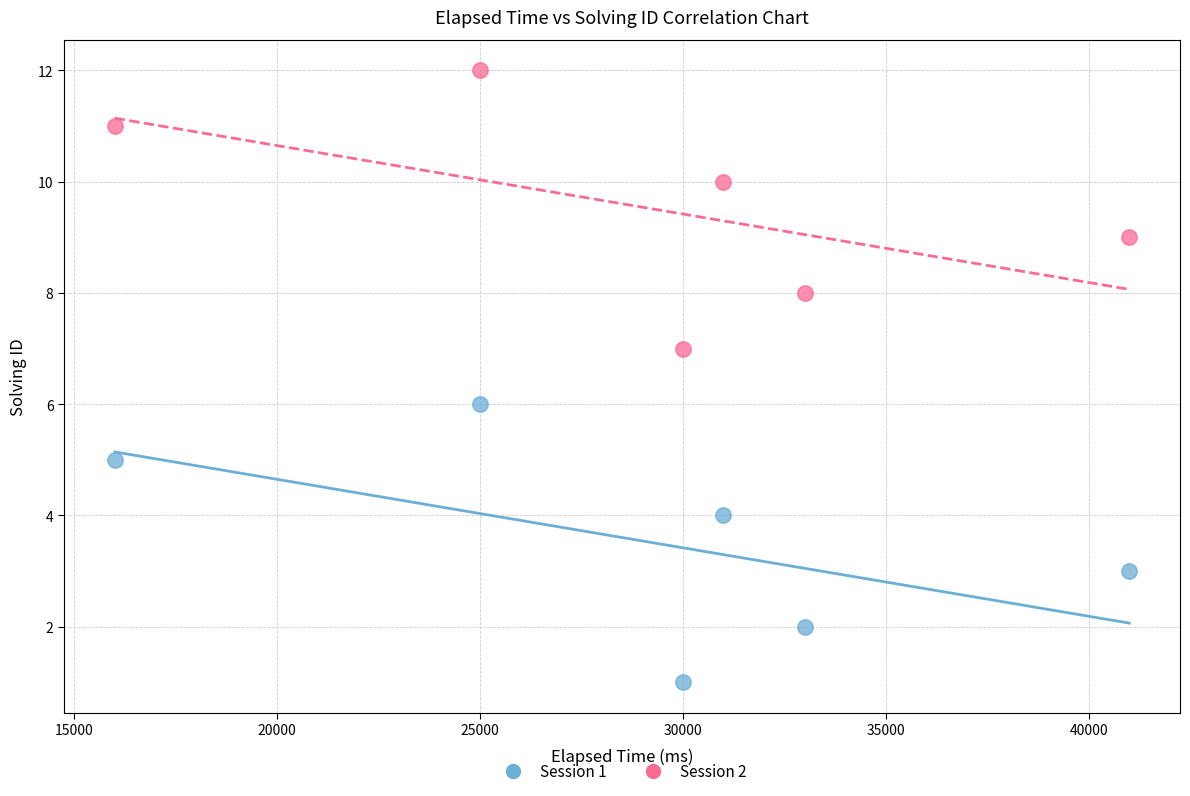

What is the X range (max minus min) for the scatter plot?

25000